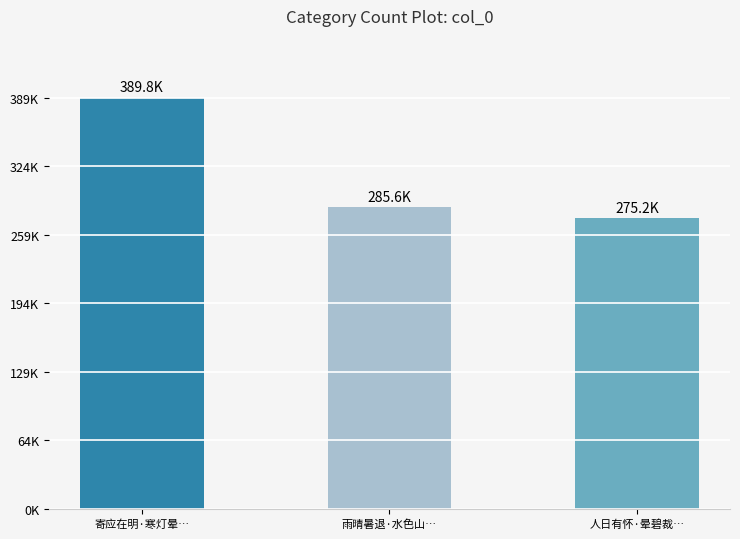

Are the bars horizontal?

No